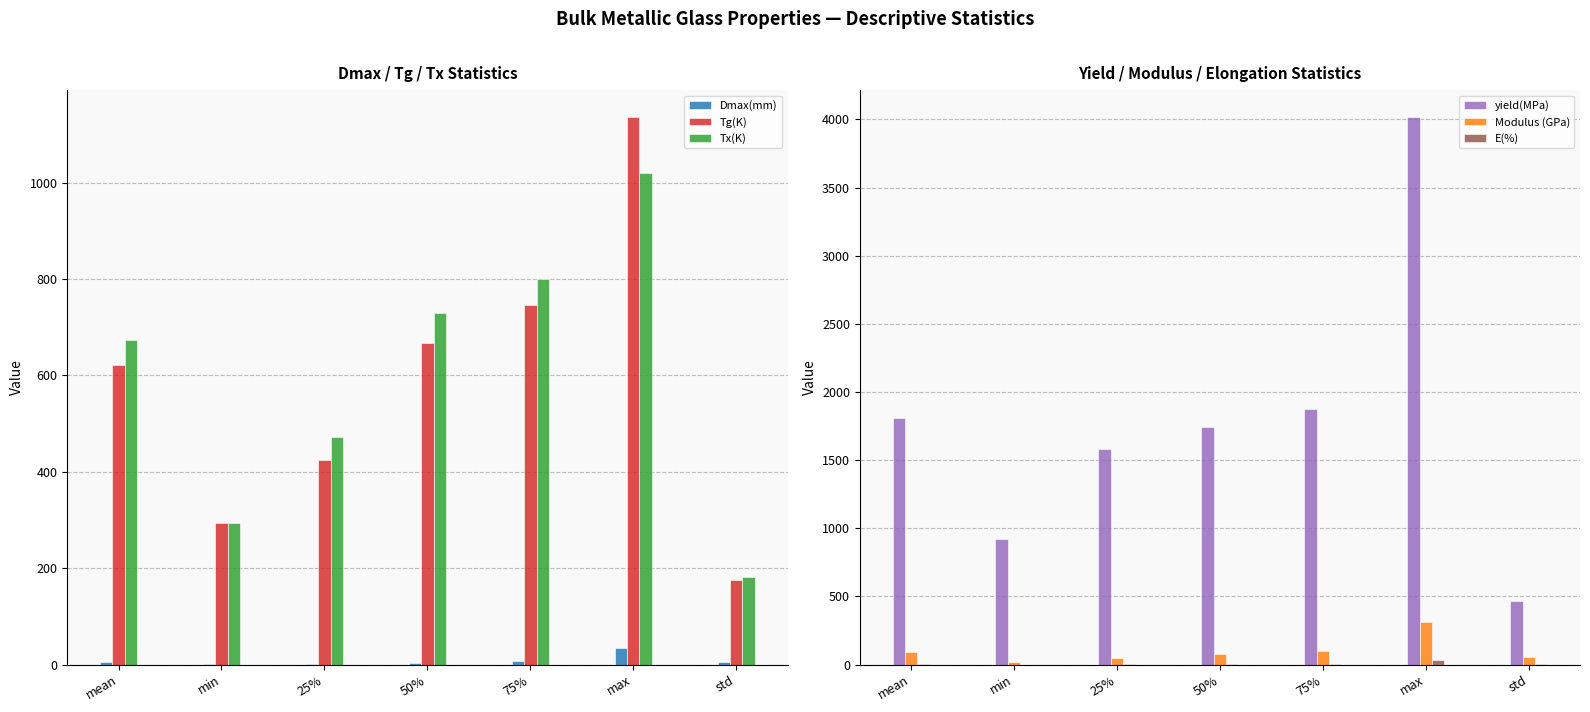

List the series in order of their peak value, lowest first.

E(%), Dmax(mm), Modulus (GPa), Tx(K), Tg(K), yield(MPa)